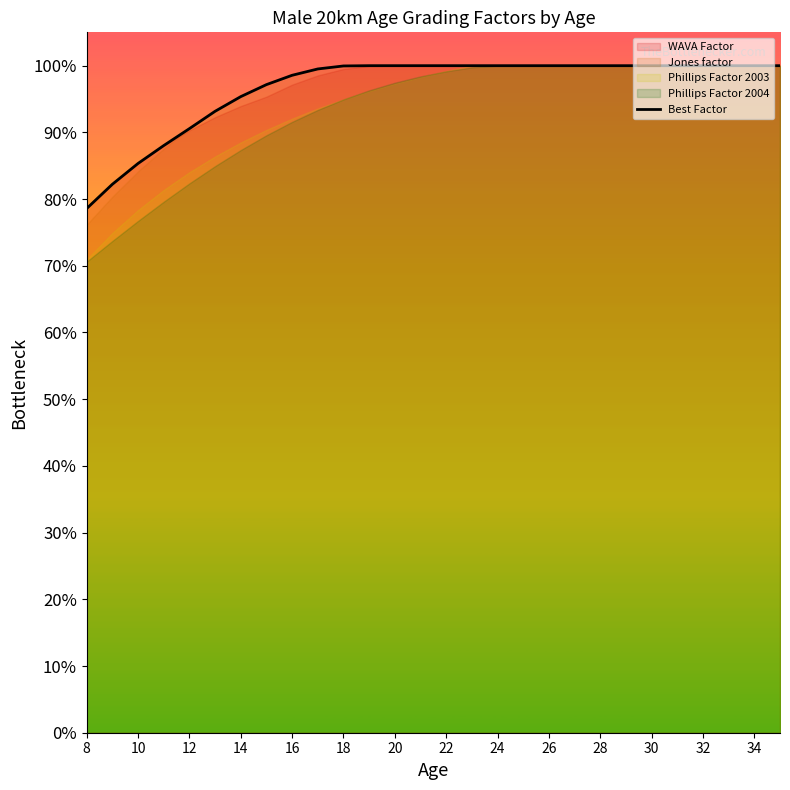

What is the greatest value displayed?

1.0